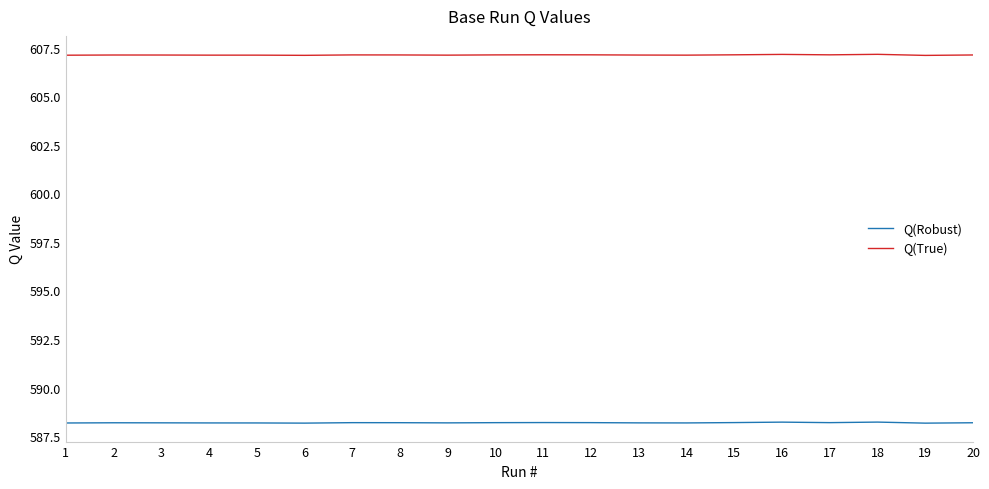

What is the spread (max minus min) of values at 8?

18.9